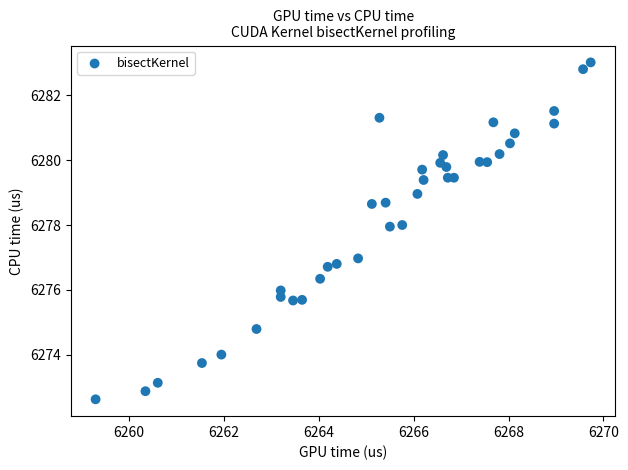

What is the range of Y values (max minus min)?

10.4